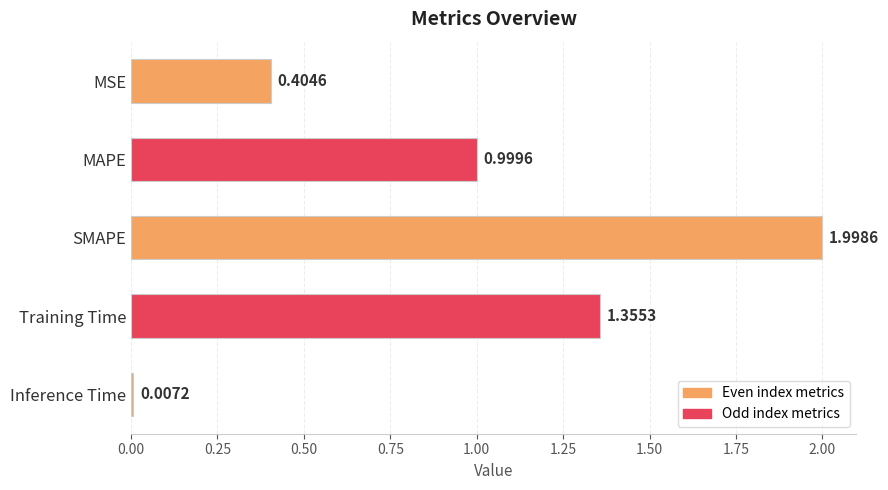

Rank the categories by value from lowest to highest.

Inference Time, MSE, MAPE, Training Time, SMAPE